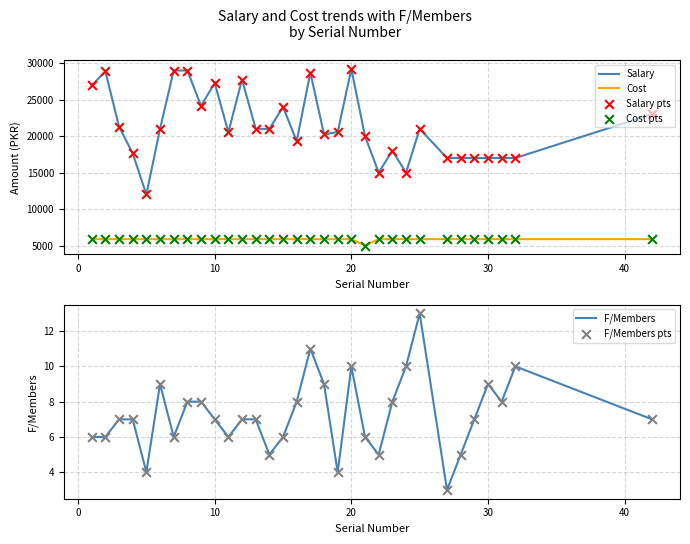

Which series reaches the minimum Y coordinate?

F/Members